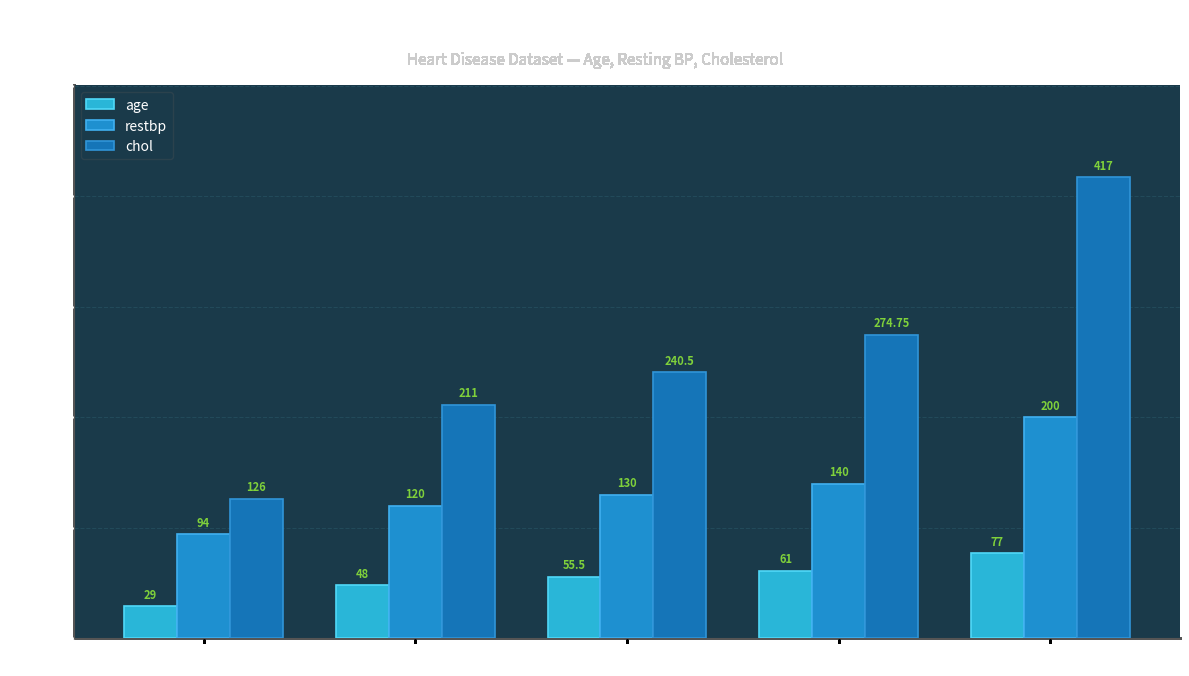

Which category has the lowest value in the restbp series?

min